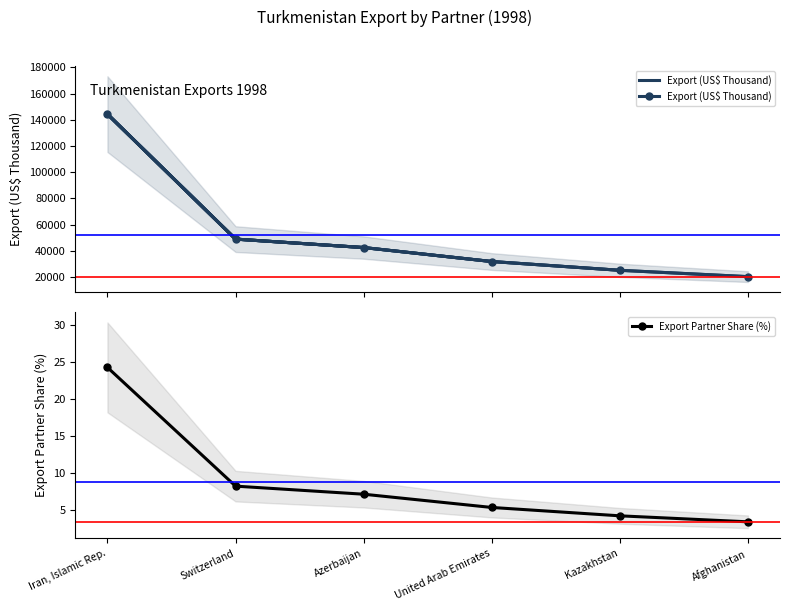

What is the label of the 3rd point from the right?

United Arab Emirates